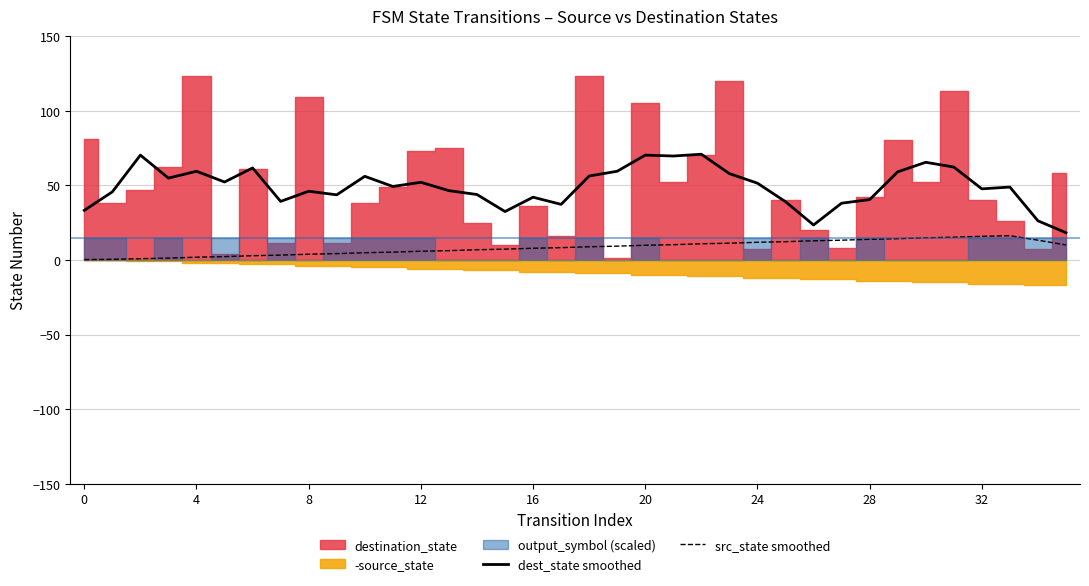

True or false: src_state smoothed and dest_state smoothed intersect in this chart.

False